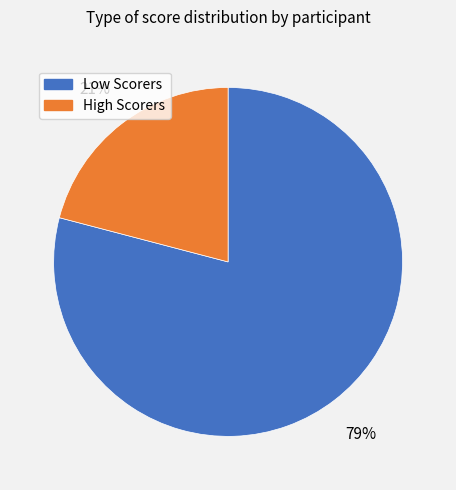

Does any single category account for the majority?

Yes